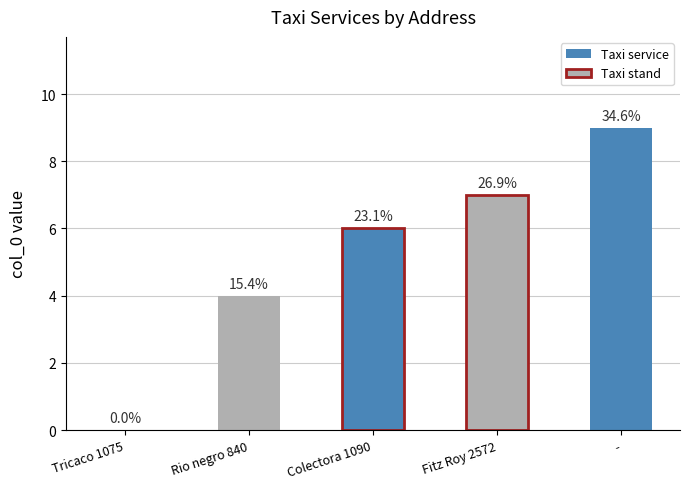

What is the value of the 2nd bar from the left?

4